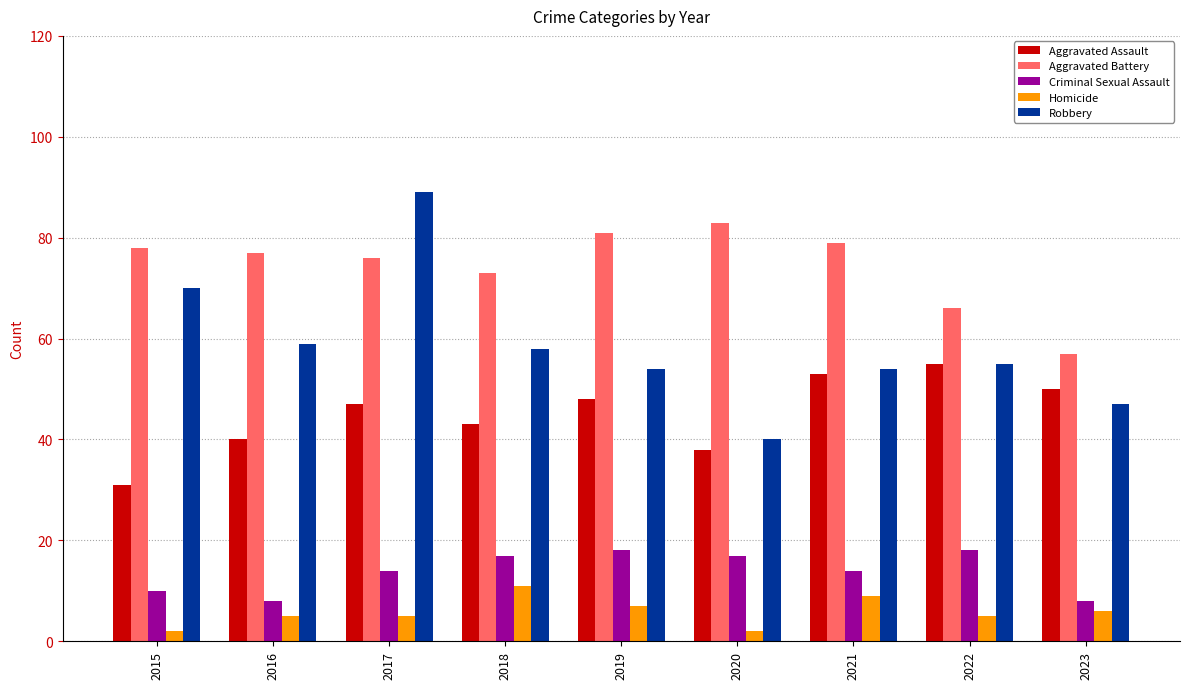

How many Criminal Sexual Assault values are between 10 and 17?

5